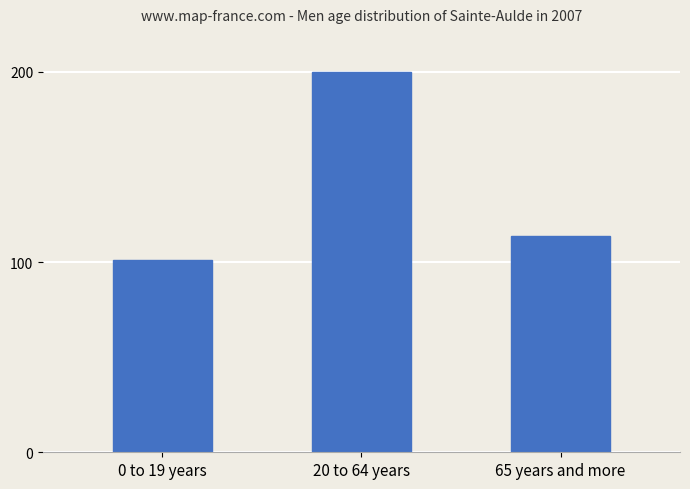

What is the approximate value at 0 to 19 years?

100.9